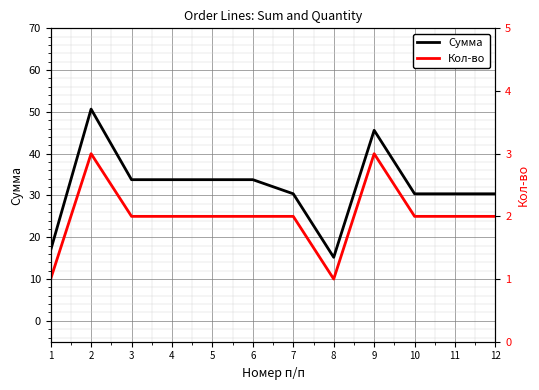

What is the approximate value of Кол-во at 1?

1.0